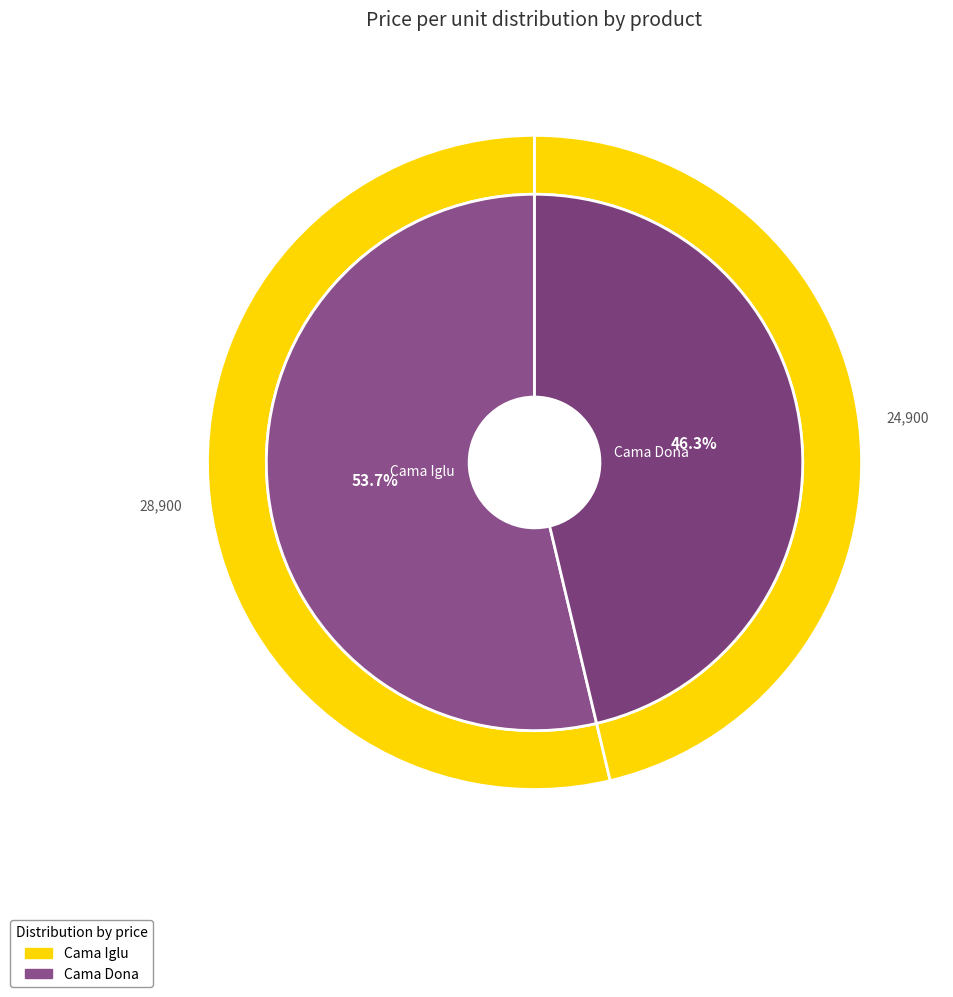

What is the largest slice in the pie chart?

Cama Iglu